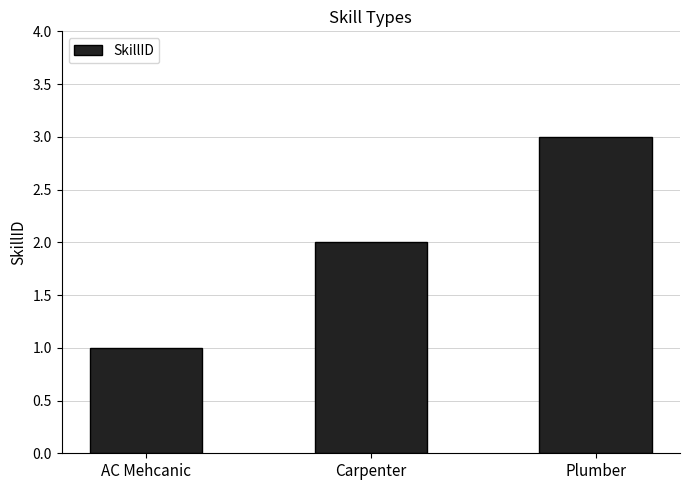

What is the greatest value displayed?

3